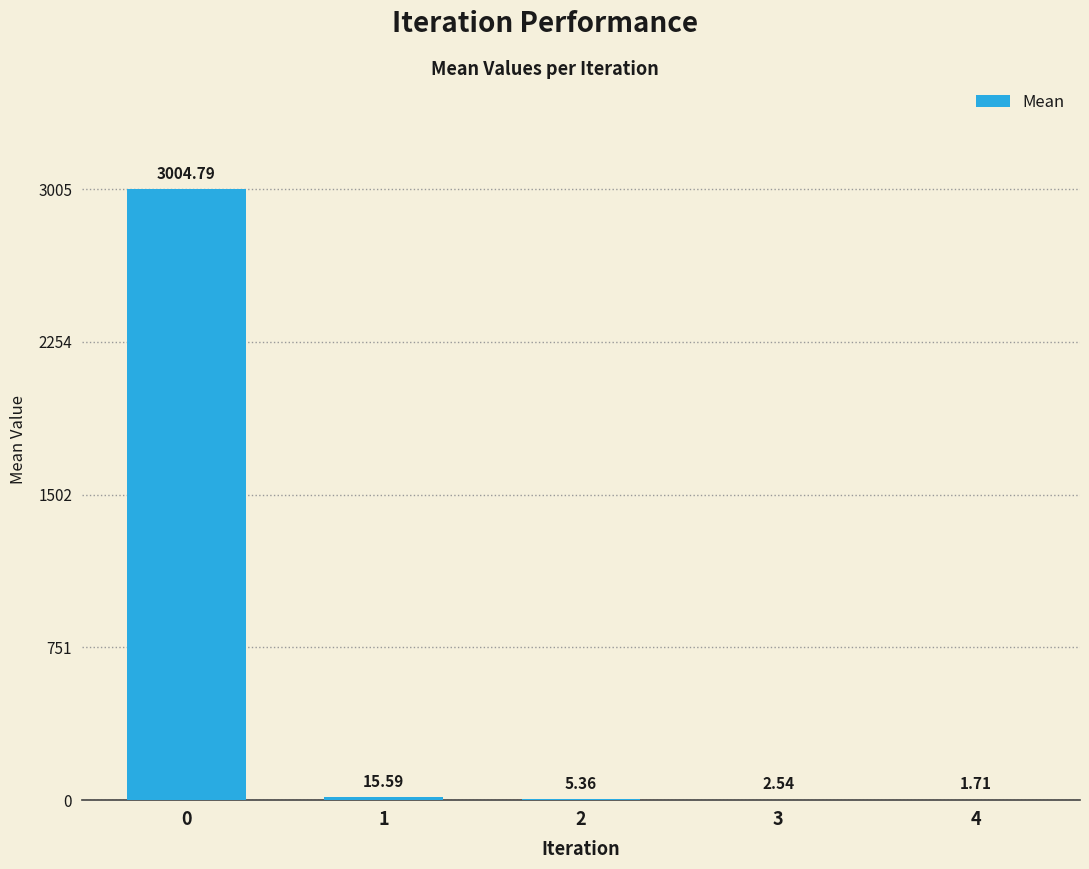

What is the sum of all values?

3030.0